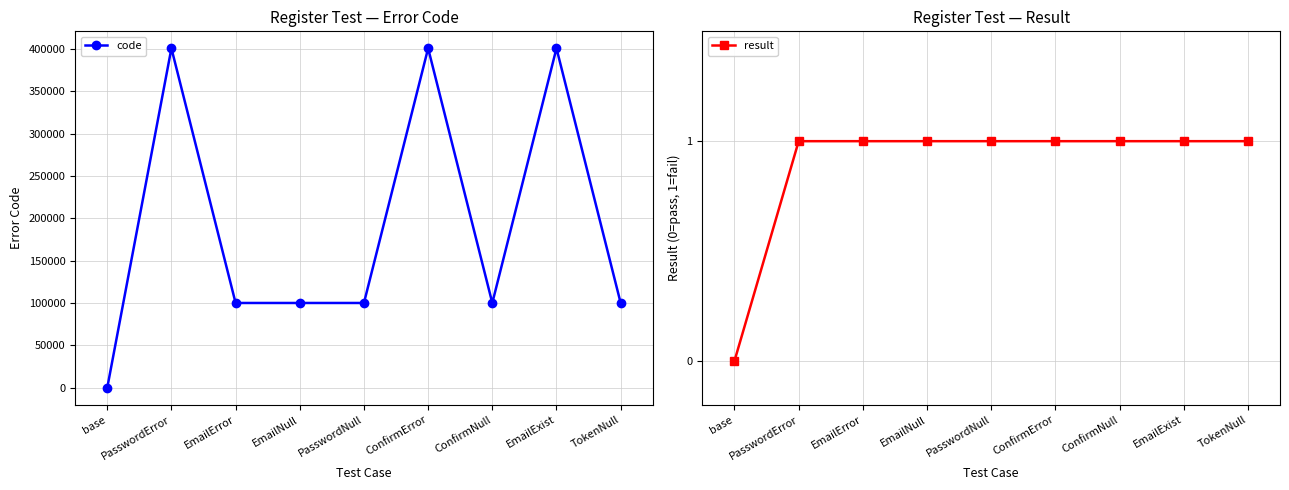

What is the spread (max minus min) of values at EmailError?

100101